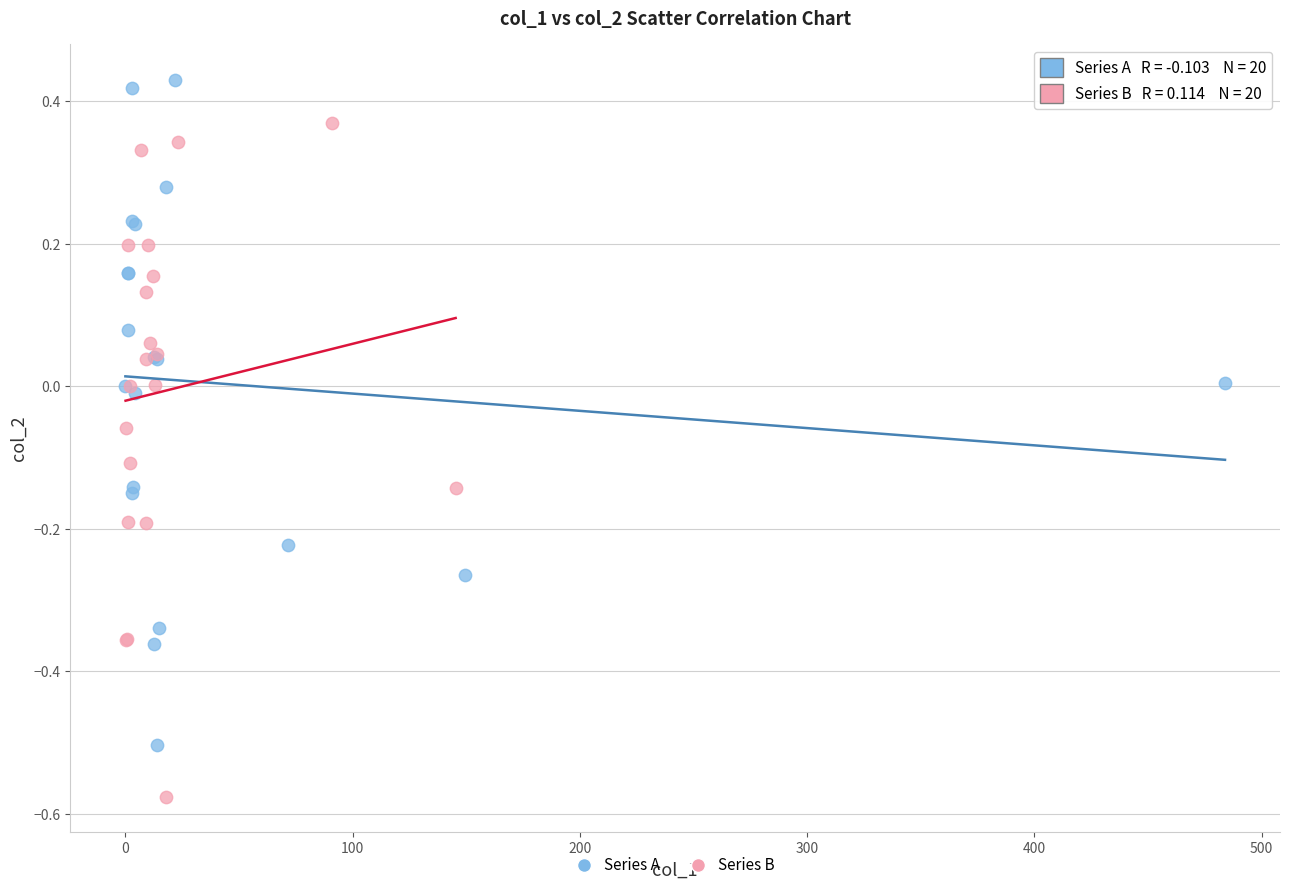

Which series reaches the minimum Y coordinate?

Series B